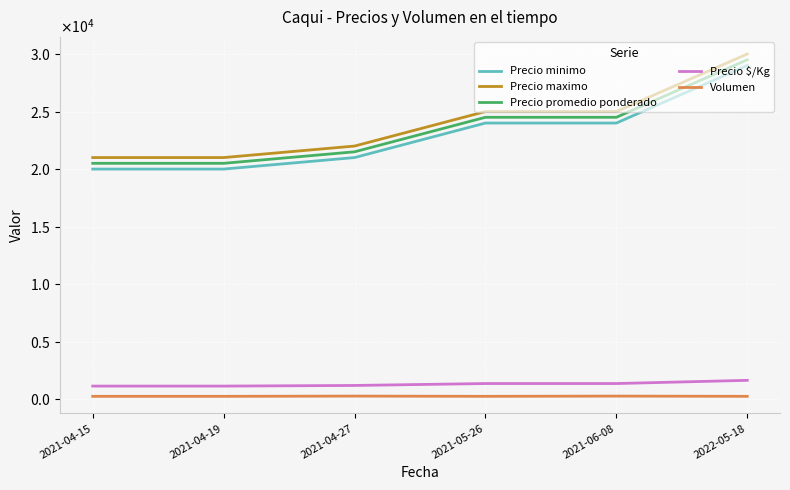

True or false: Precio maximo and Volumen cross at least once.

False